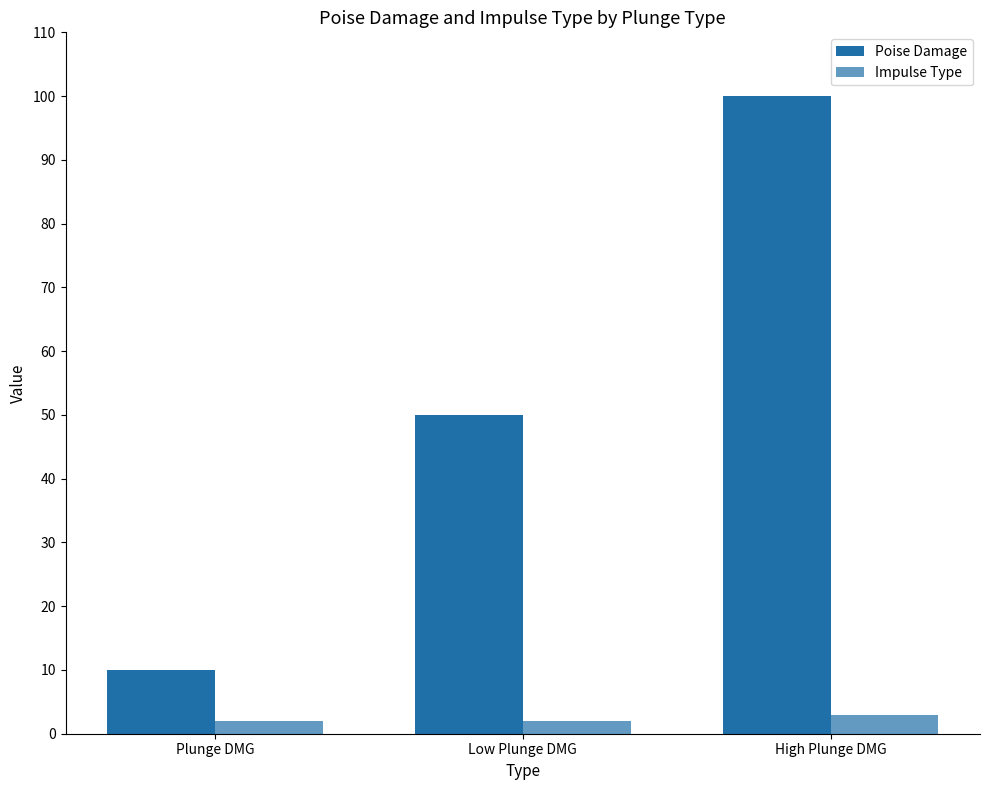

The value of Poise Damage at High Plunge DMG is 45. True or false?

False